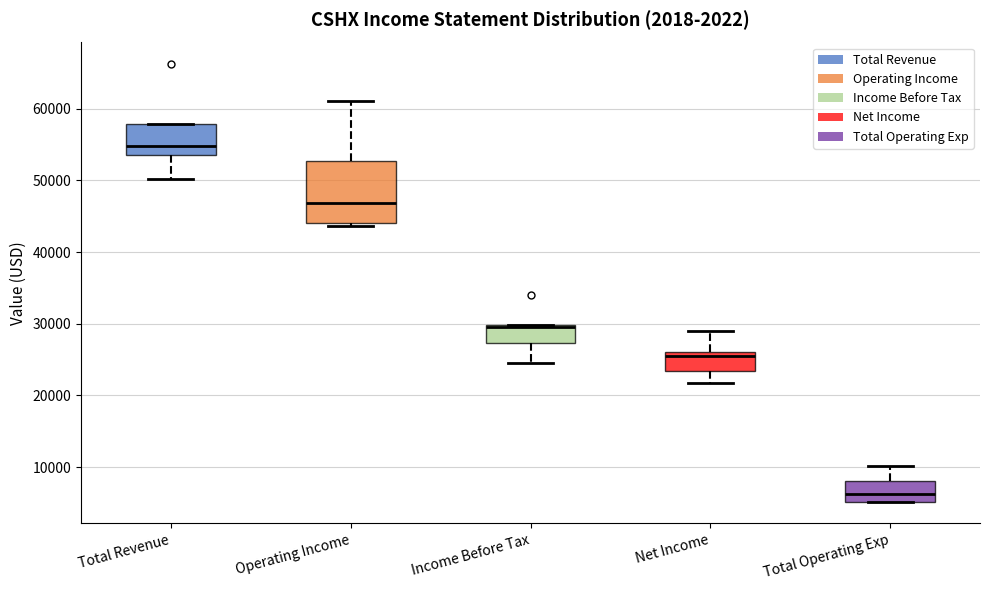

Which box is the tallest, from its lower edge to its upper edge?

Operating Income